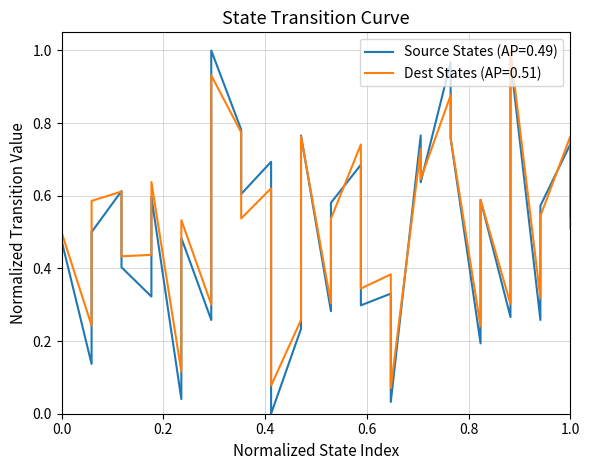

Count the number of categories in the chart.

36